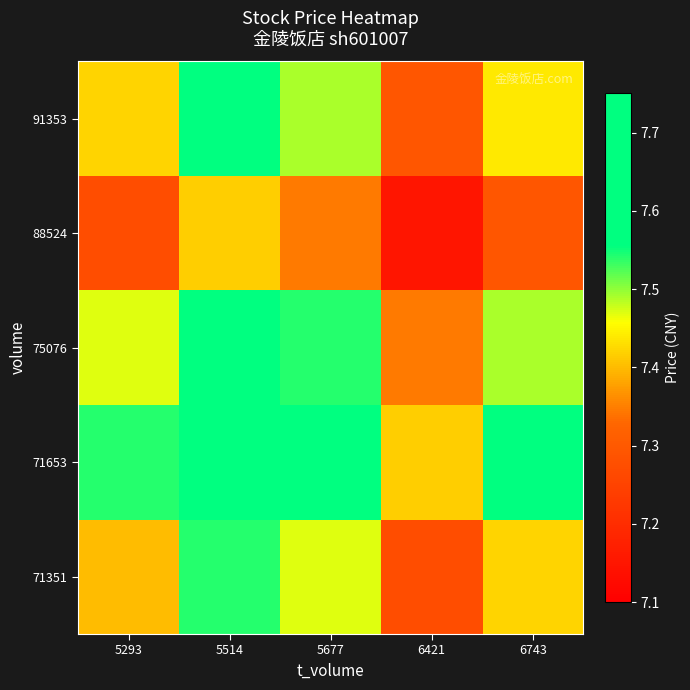

At which category is the sum across all series the highest?

5514